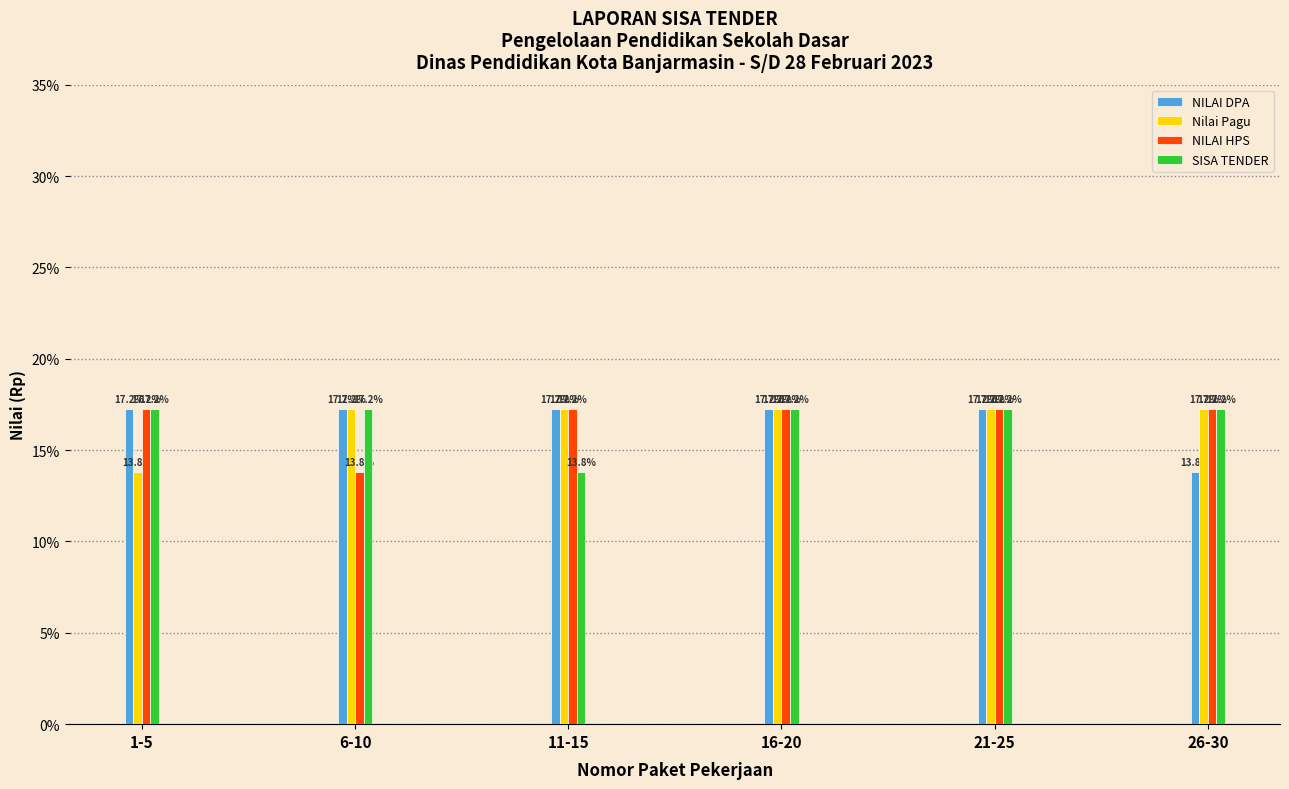

Reading right to left, list all the values displayed in this chart.

NILAI DPA: 13.8	17.2	17.2	17.2	17.2	17.2
Nilai Pagu: 17.2	17.2	17.2	17.2	17.2	13.8
NILAI HPS: 17.2	17.2	17.2	17.2	13.8	17.2
SISA TENDER: 17.2	17.2	17.2	13.8	17.2	17.2